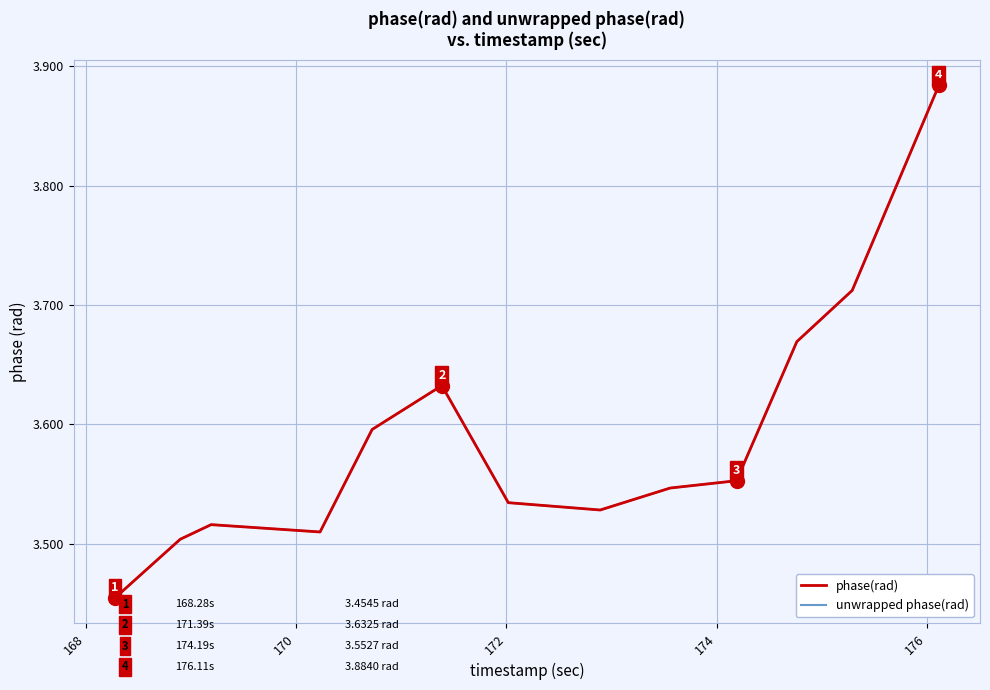

Which series has the largest total across all categories?

phase(rad)